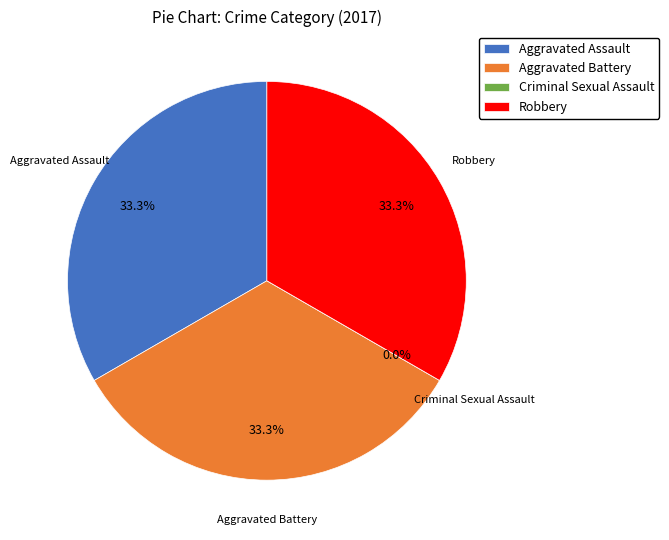

Which category has the biggest portion of the pie?

Aggravated Assault